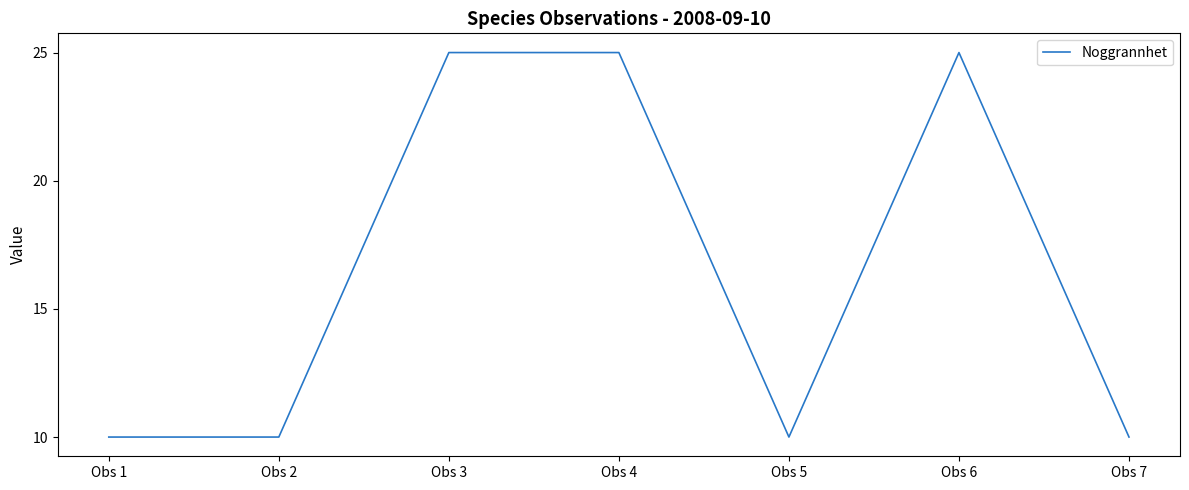

Is this an area chart (filled region under the line)?

No